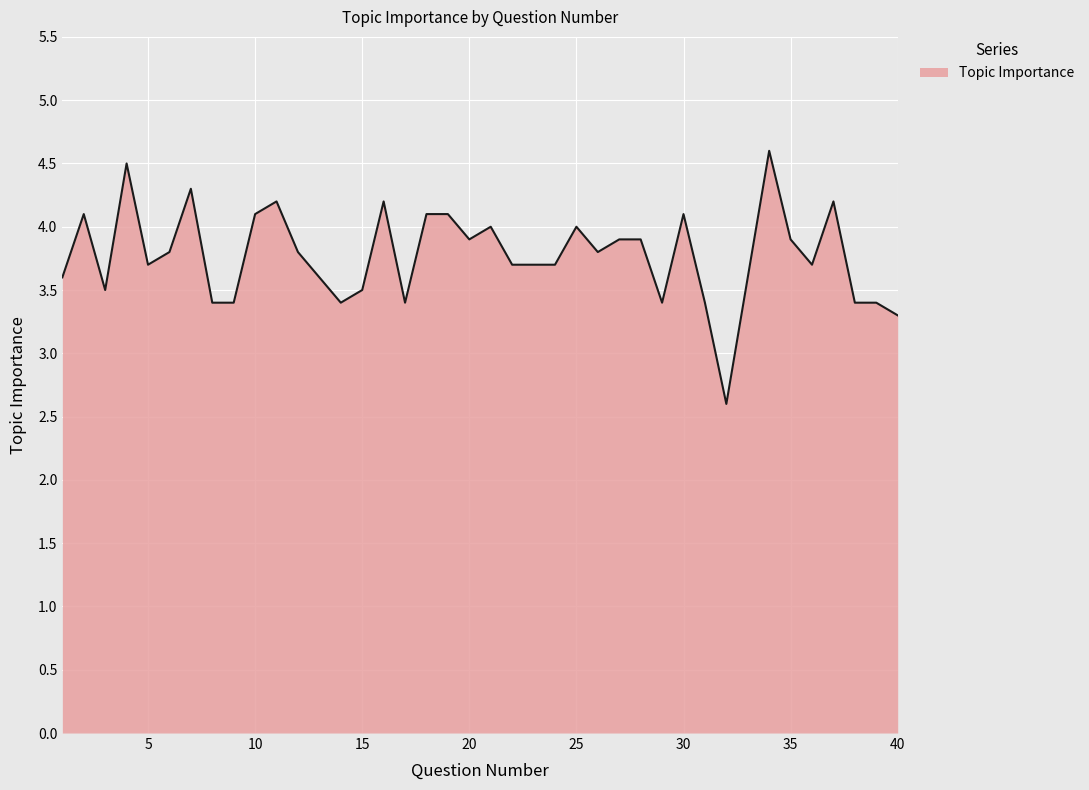

What is the maximum value shown in the chart?

4.6